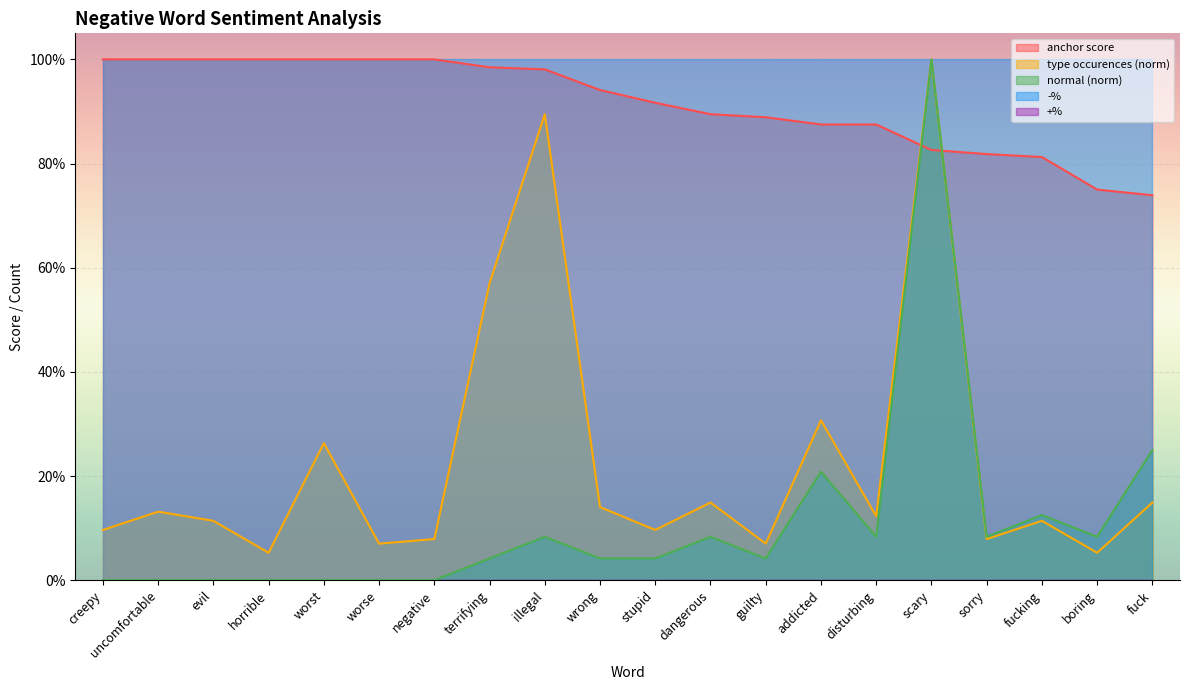

Which category has the lowest value across all series?

creepy